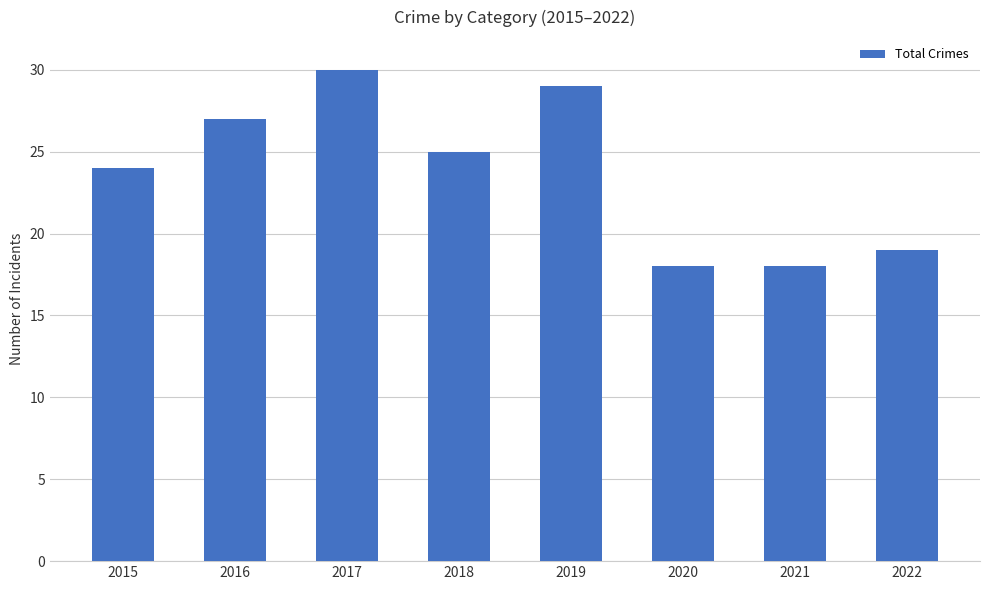

Which category has the highest value across all series?

2017